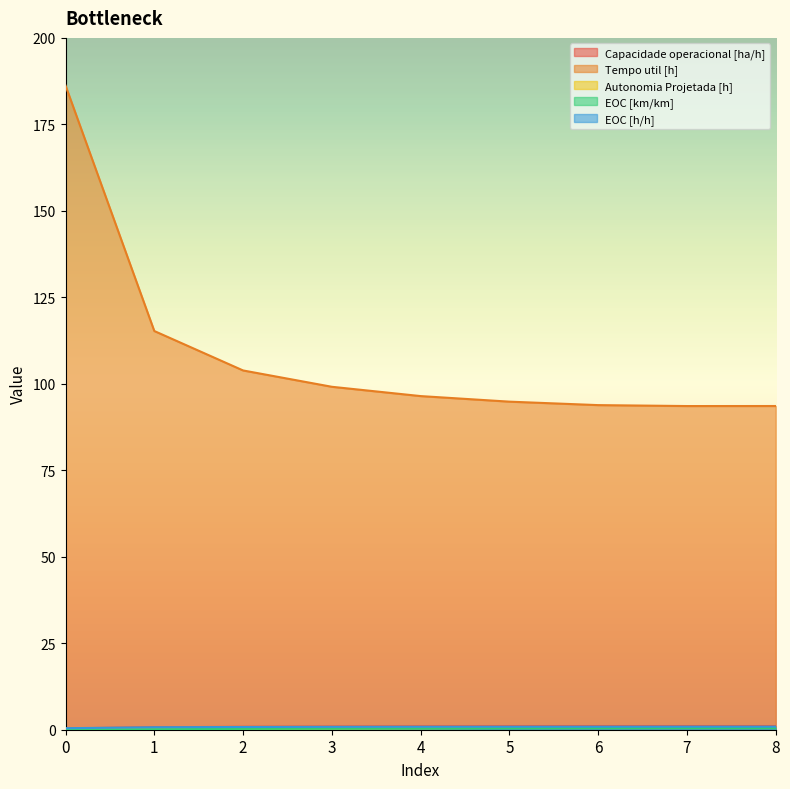

True or false: EOC [km/km] has a value of 0.4 at 5.

True